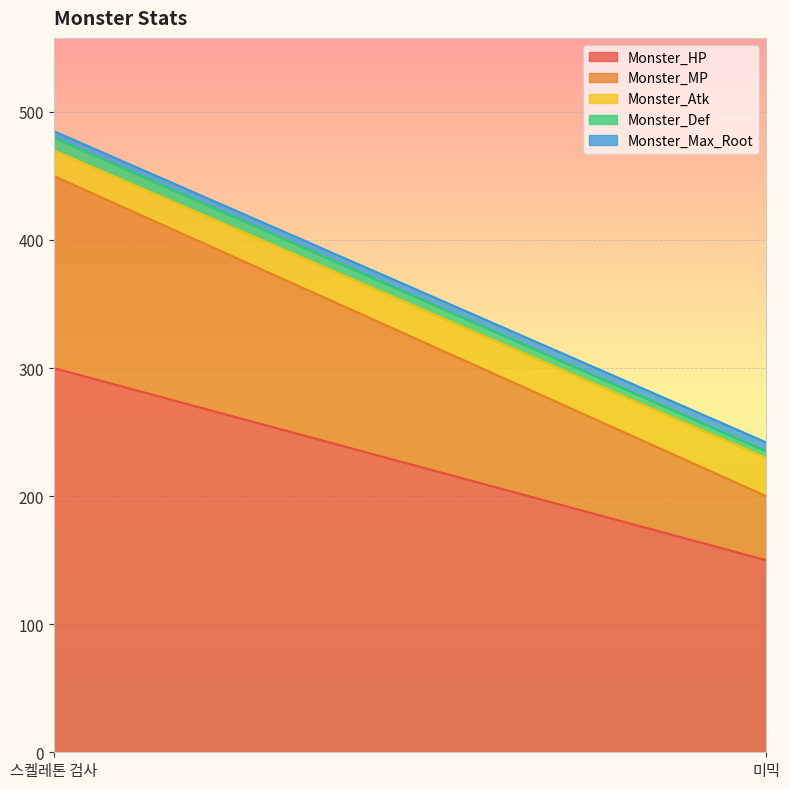

What are all the series names shown in the legend?

Monster_HP, Monster_MP, Monster_Atk, Monster_Def, Monster_Max_Root